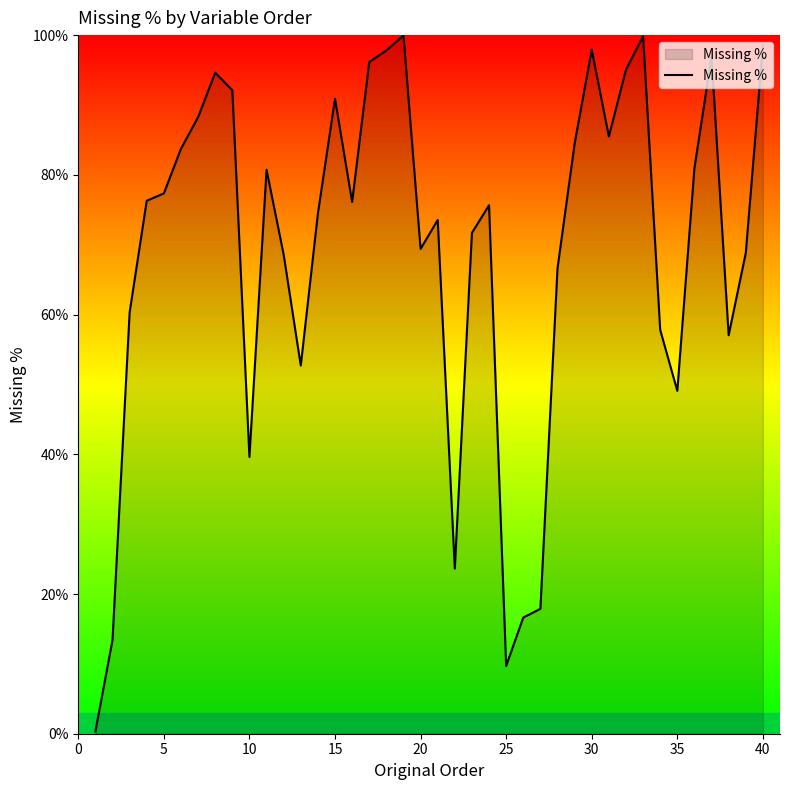

What is the maximum value shown in the chart?

99.9